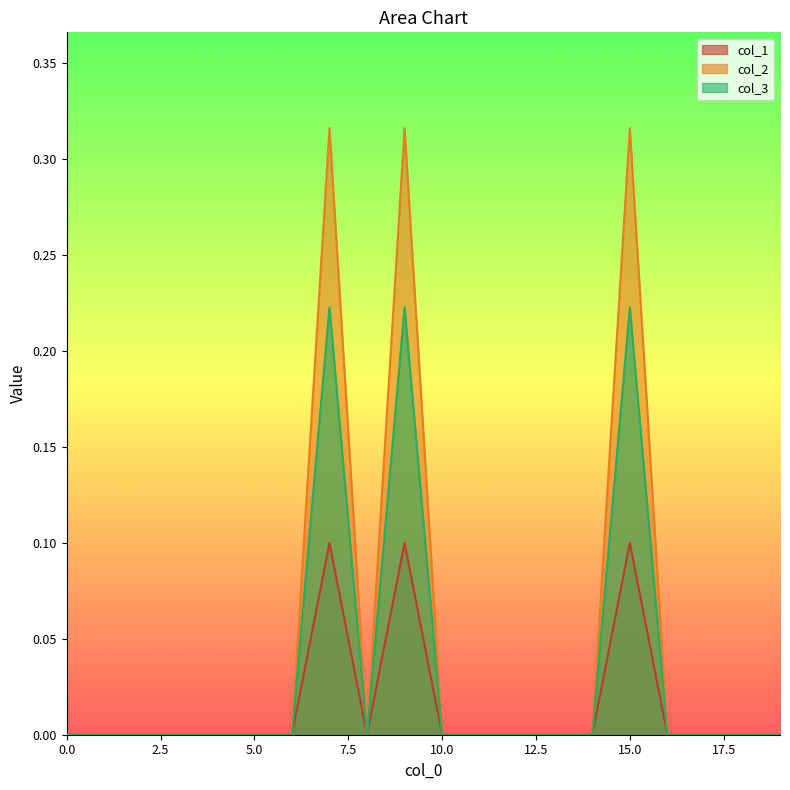

Rank the categories by col_3 value from highest to lowest.

7, 9, 15, 0, 1, 2, 3, 4, 5, 6, 8, 10, 11, 12, 13, 14, 16, 17, 18, 19